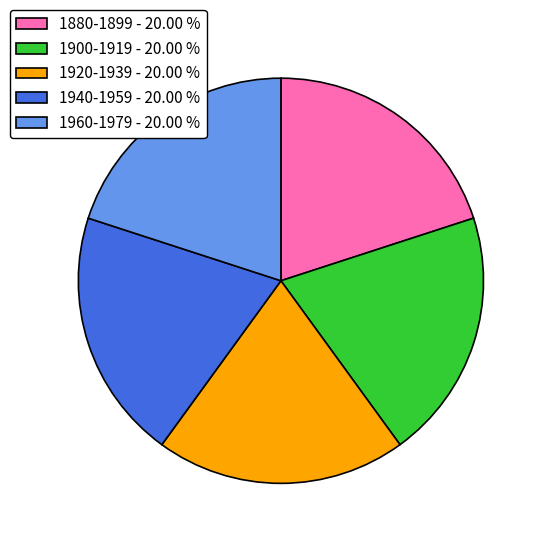

Is 1920-1939 - 20.00 % the majority of the pie?

No